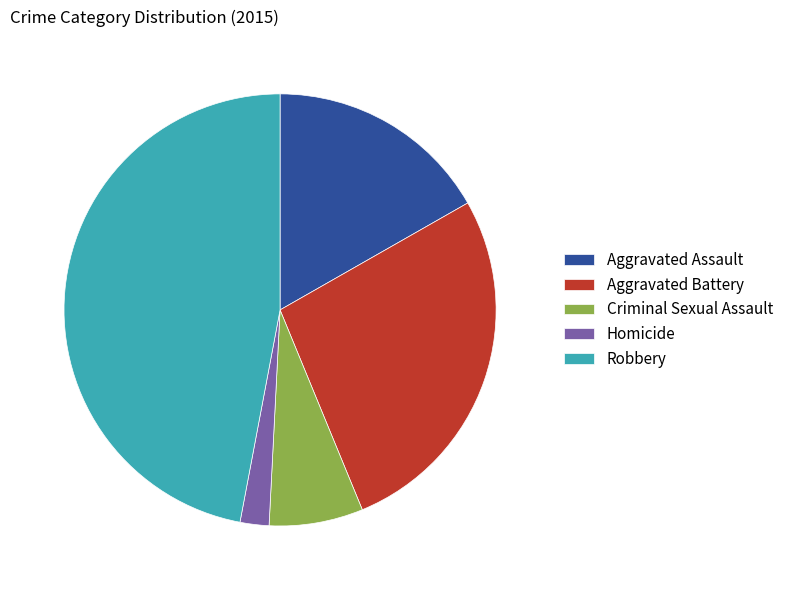

How many segments does this pie chart have?

5